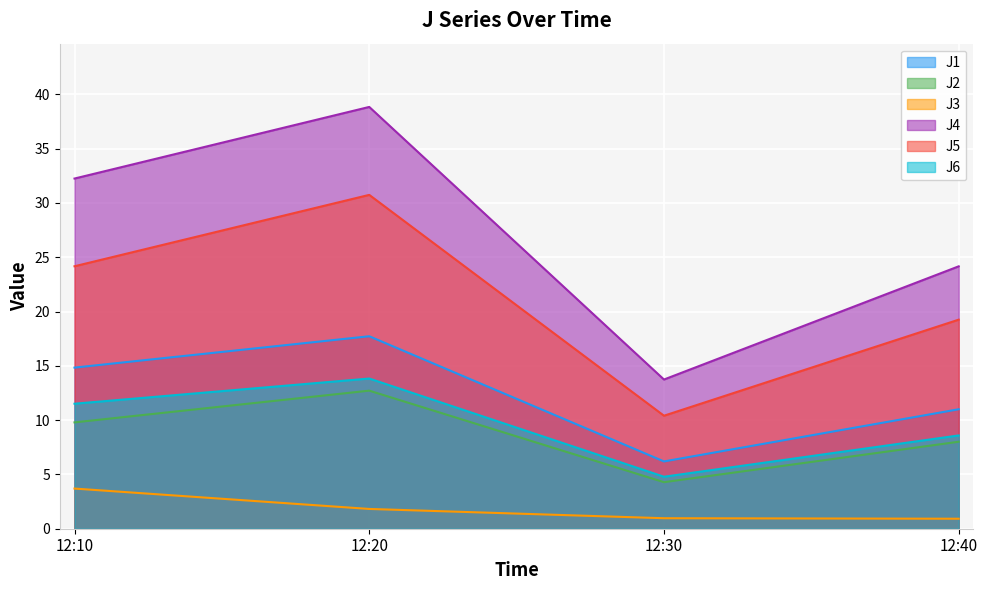

Is it true that J5 equals 6.9 at 12:10?

False